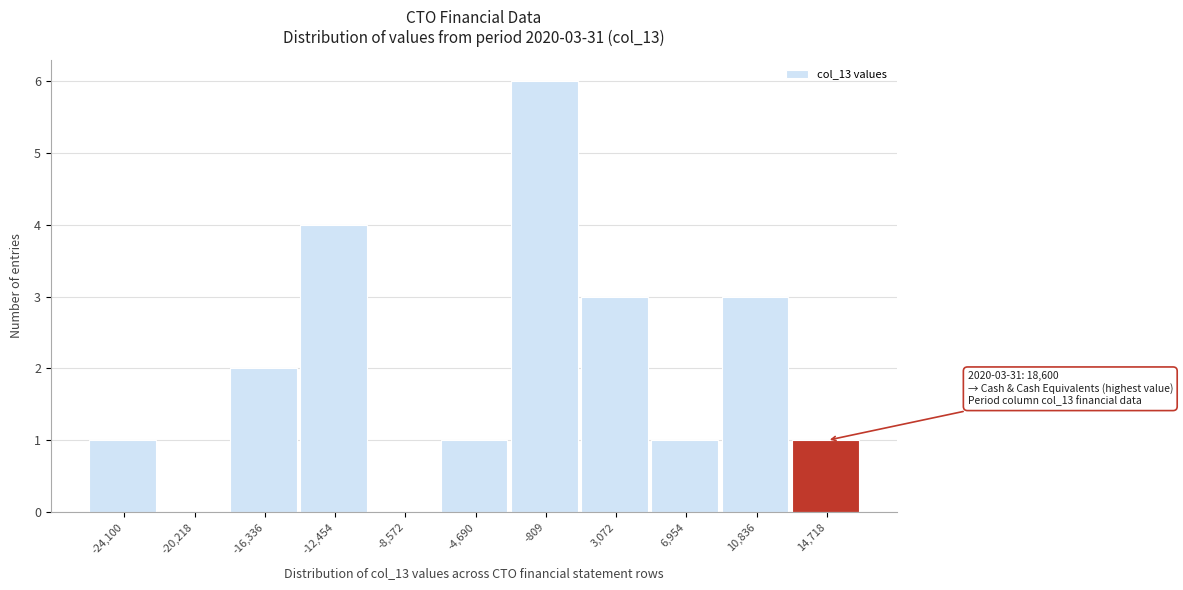

Reading left to right, what are all the values shown in this chart?

-24,100=1	-20,218=0	-16,336=2	-12,454=4	-8,572=0	-4,690=1	-809=6	3,072=3	6,954=1	10,836=3	14,718=1